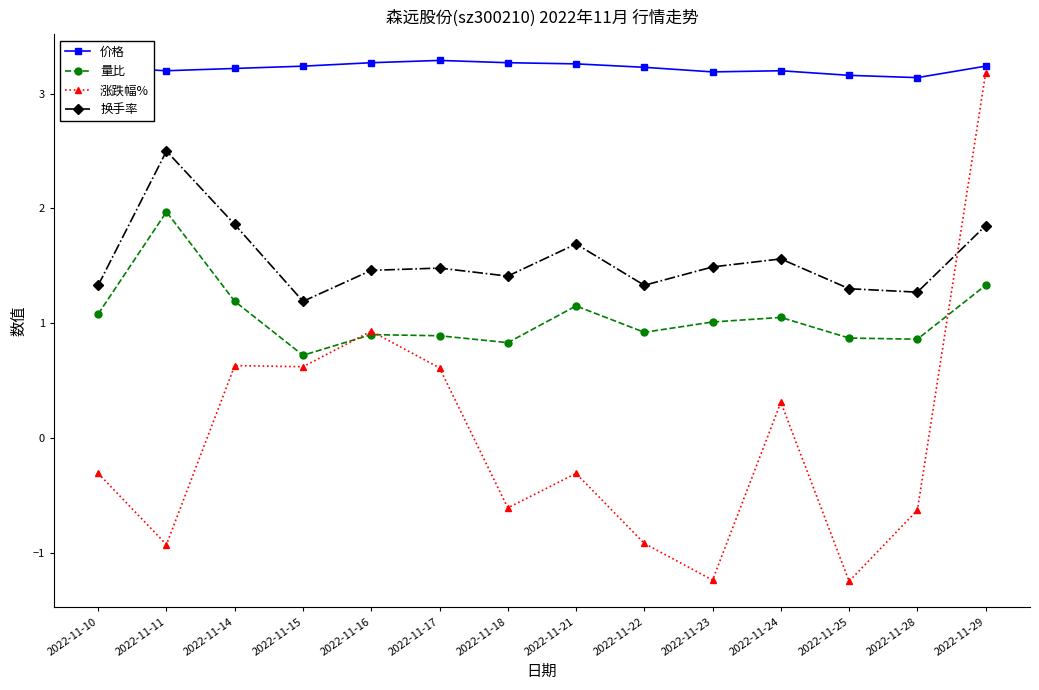

What is the difference between the highest and lowest values at 2022-11-18?

3.9